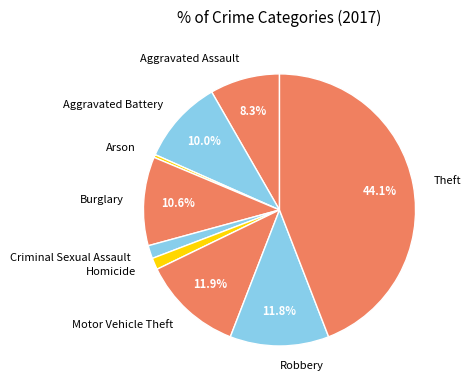

True or false: Motor Vehicle Theft accounts for 23% of the total.

False